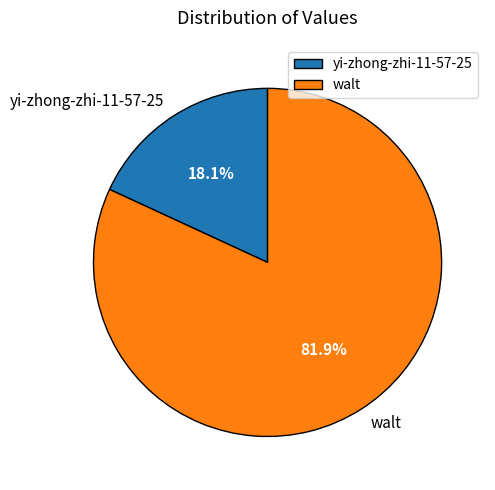

To the nearest percent, what is the difference between the yi-zhong-zhi-11-57-25 and walt slice percentages?

64%